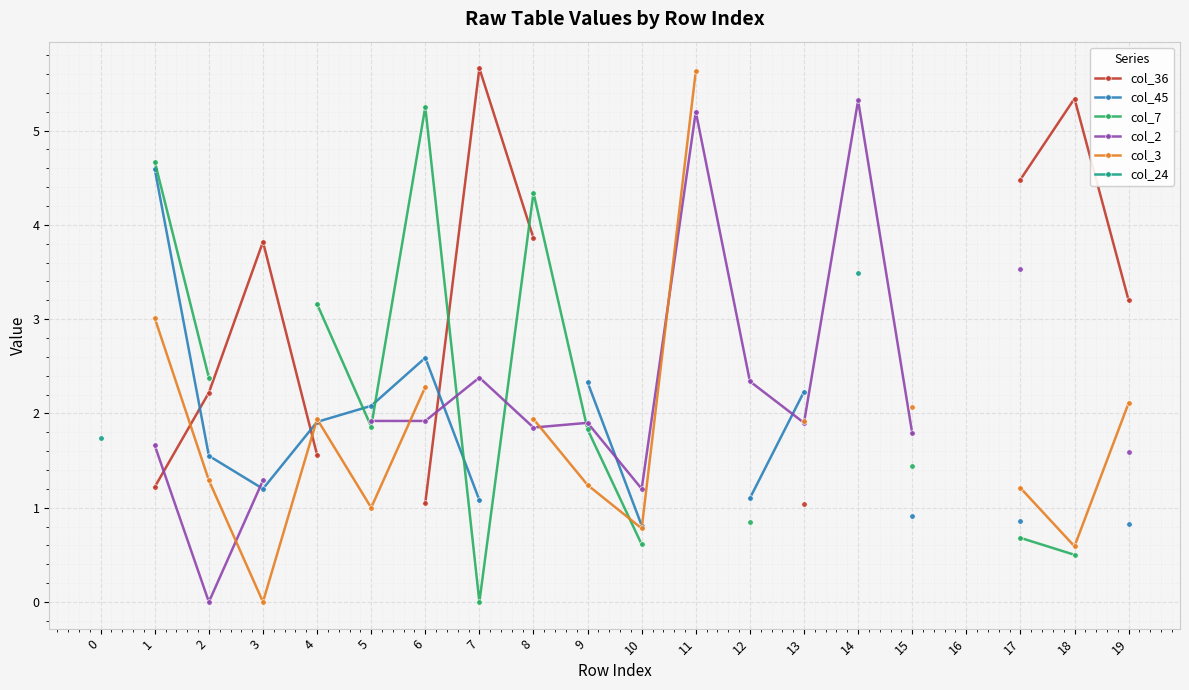

How many values in the col_3 series are below 1?

3